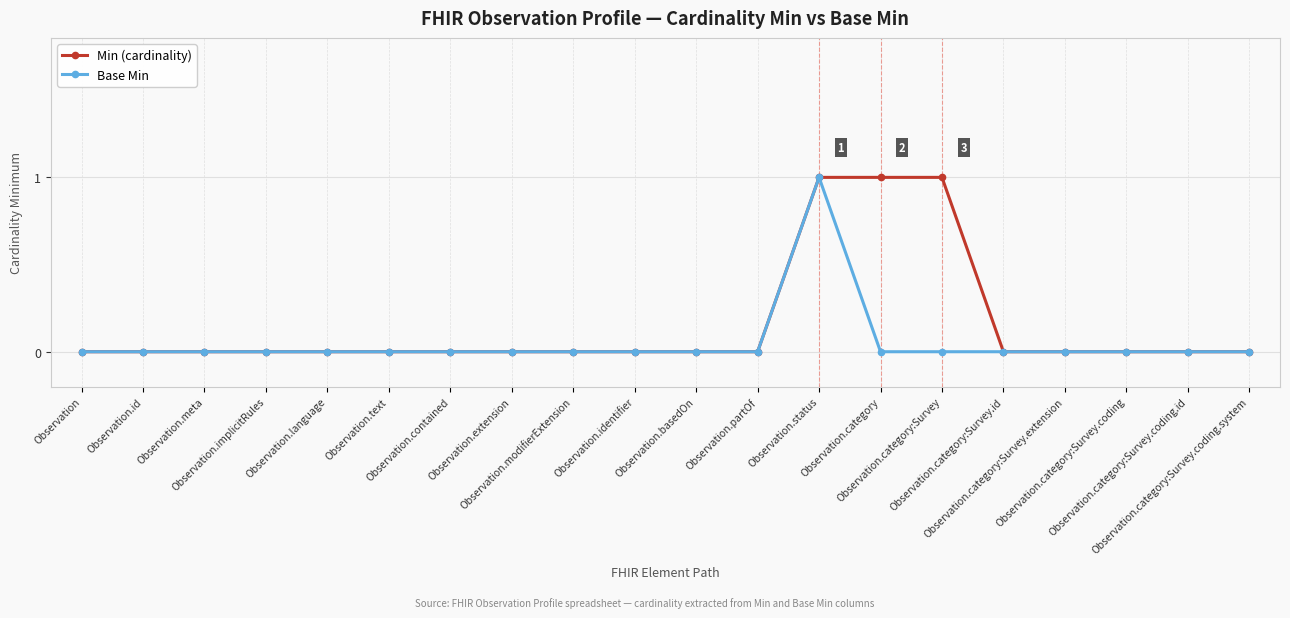

List the series in order of their overall mean, highest first.

Min (cardinality), Base Min